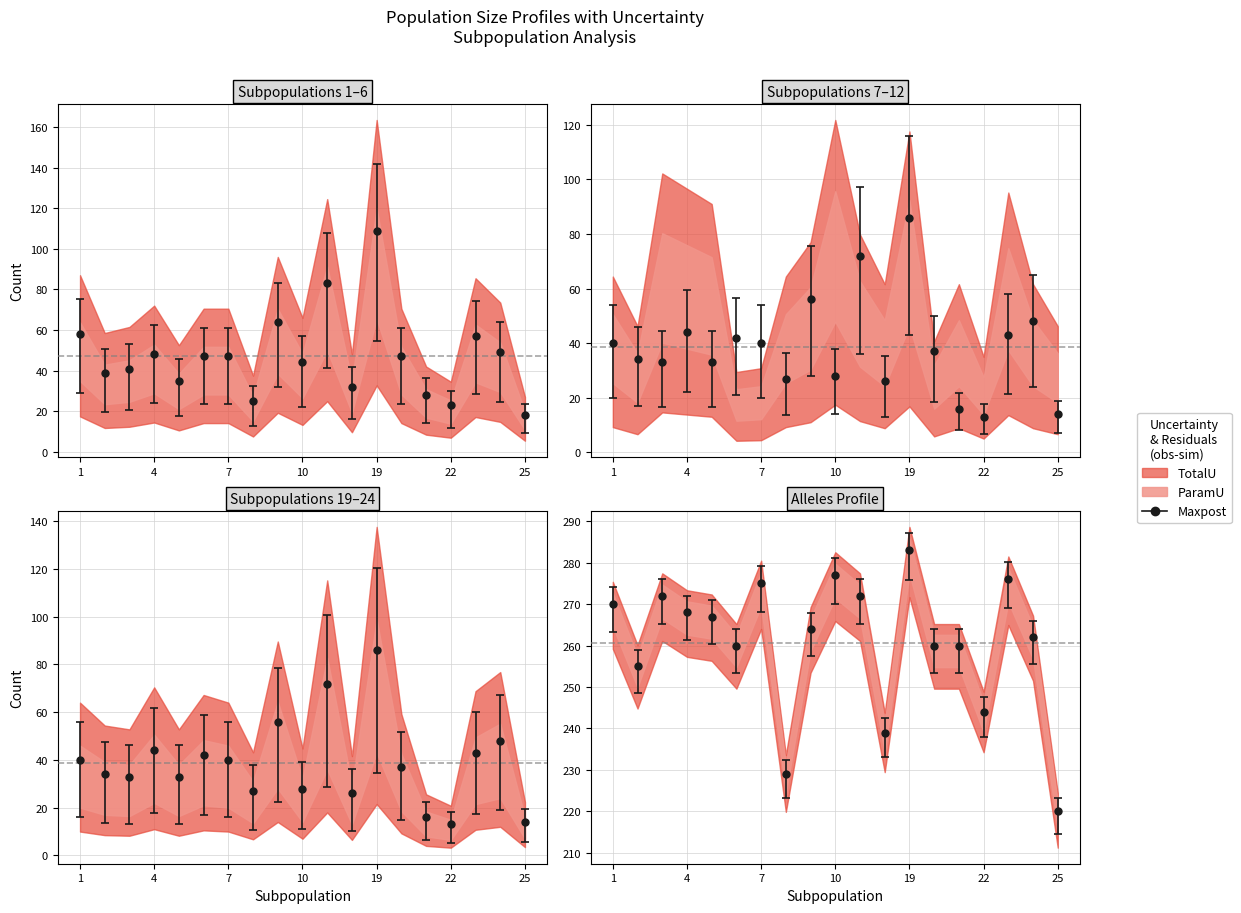

How many data points does each series have?

19